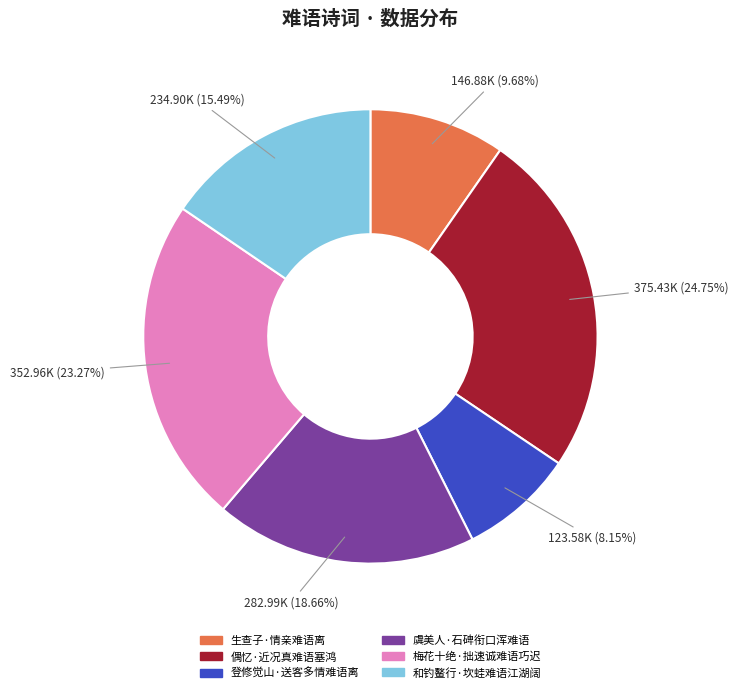

Which category has the biggest portion of the pie?

偶忆·近况真难语塞鸿